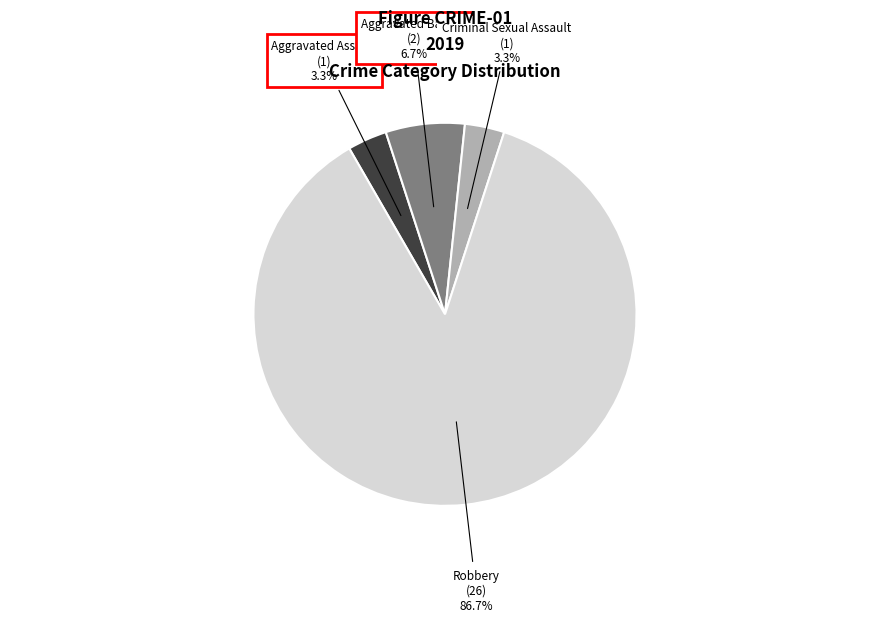

Is there a majority slice in this chart?

Yes